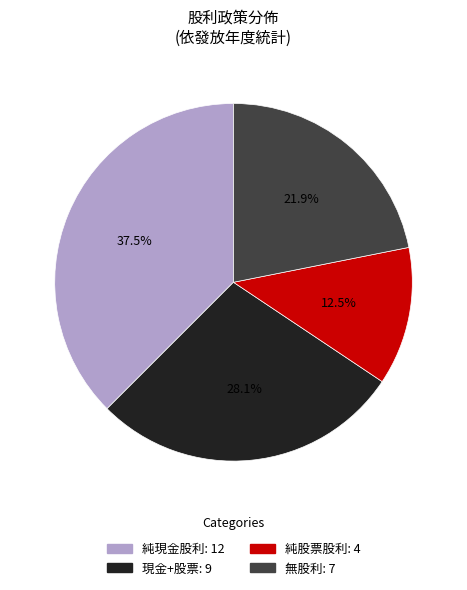

Is there a majority slice in this chart?

No